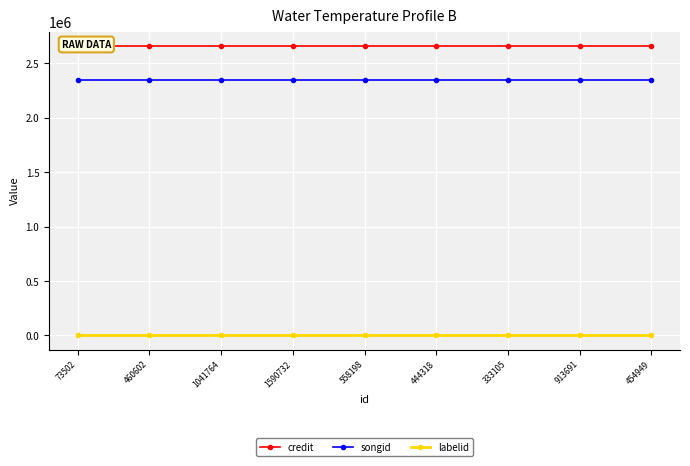

What is the sum of all songid values?

21075561